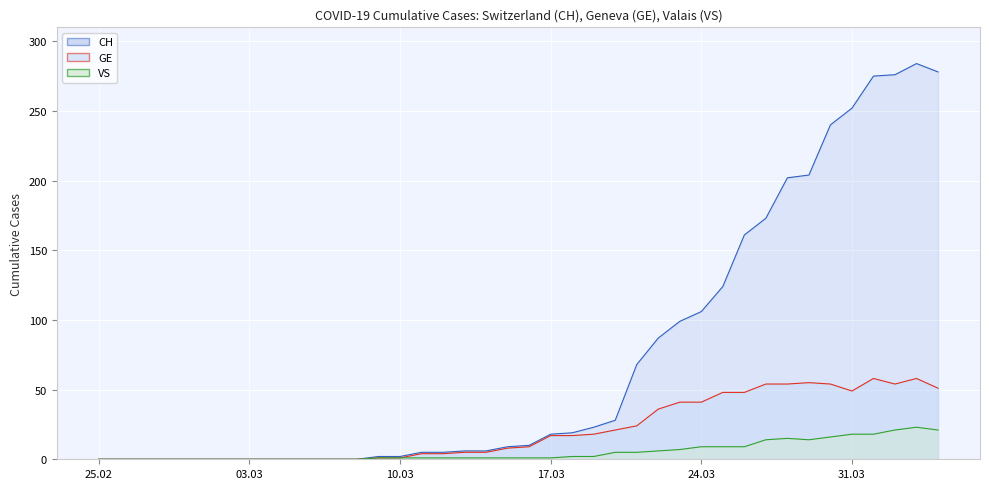

Between 2020-02-29 and 2020-03-24, which series saw the biggest shift?

CH